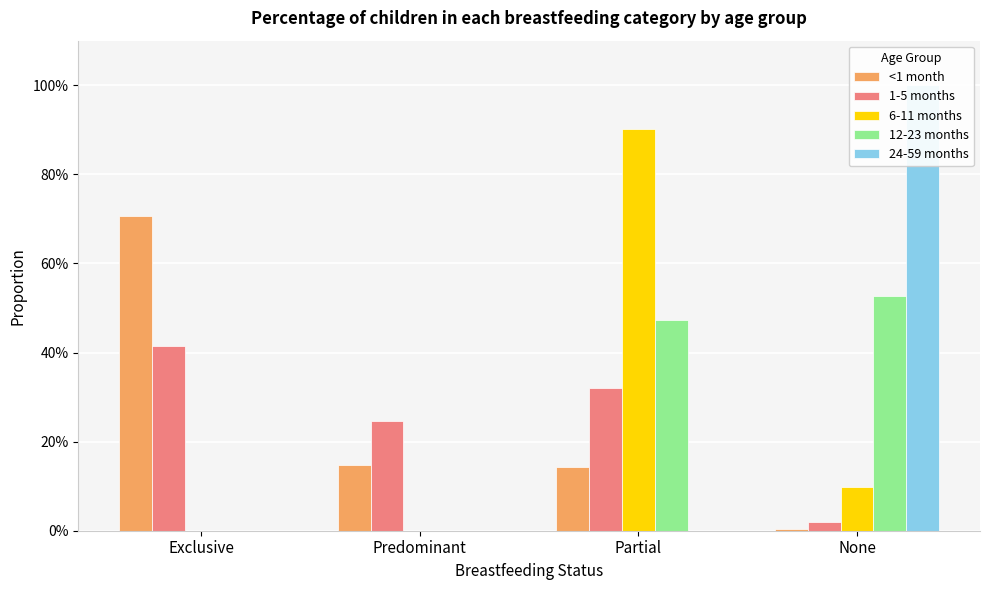

How many groups of bars are there?

4